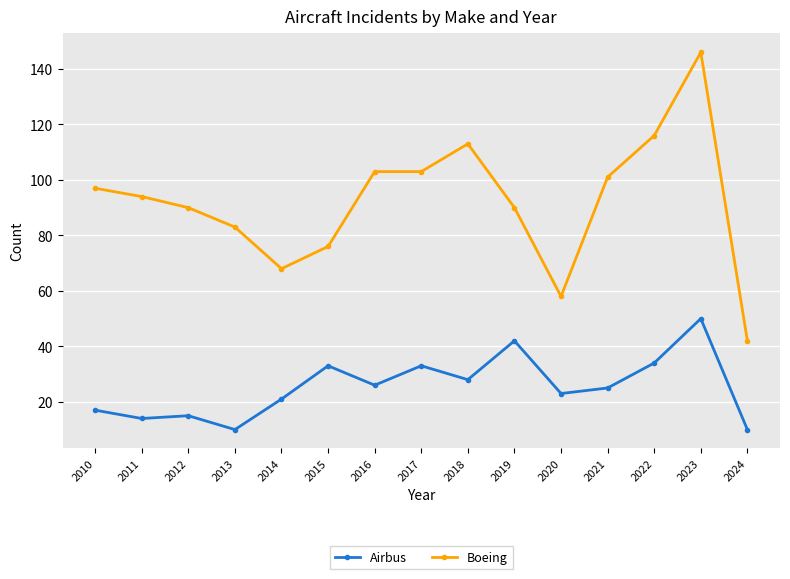

True or false: Airbus has more than 2 points higher than both neighbors.

True